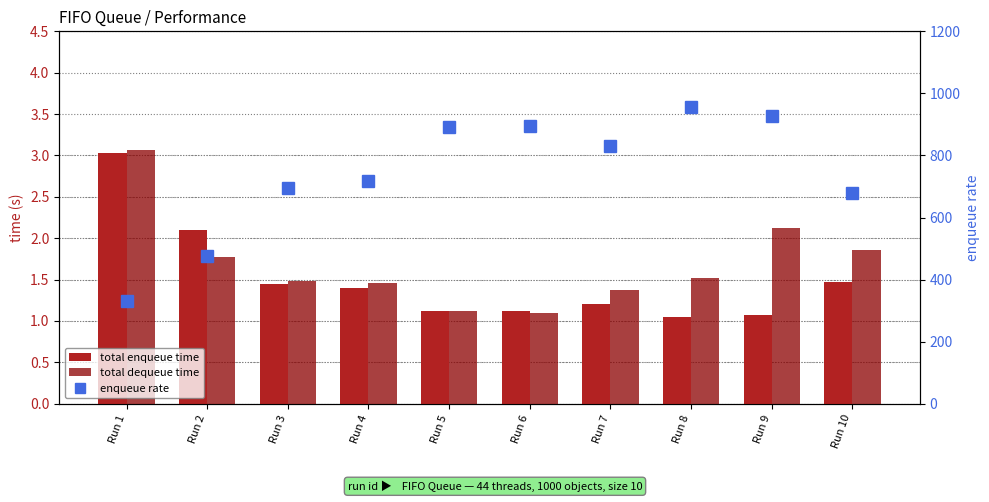

Read the total dequeue time value at Run 7.

1.4